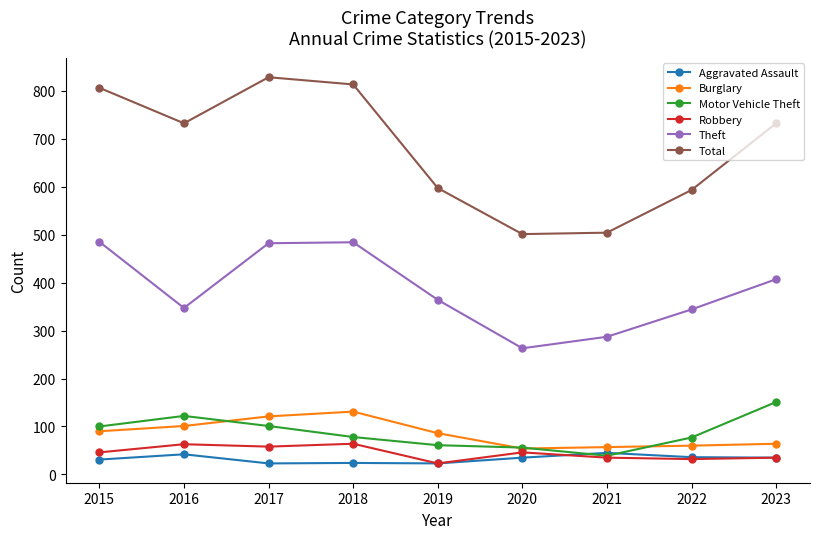

What is the difference between the Theft values at 2021 and 2022?

57